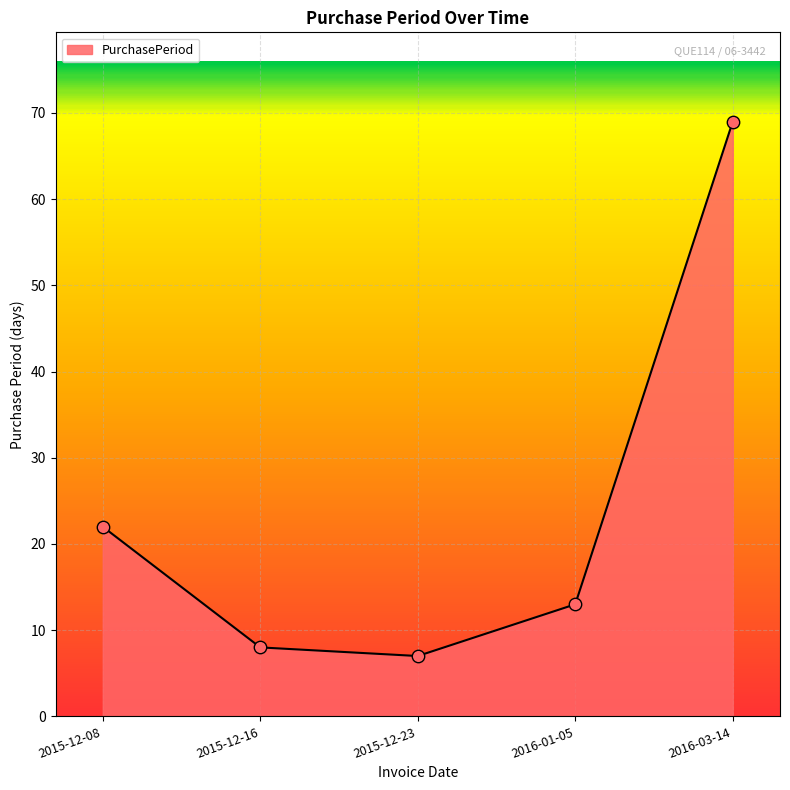

Between 2016-03-14 and 2015-12-16, which is larger?

2016-03-14